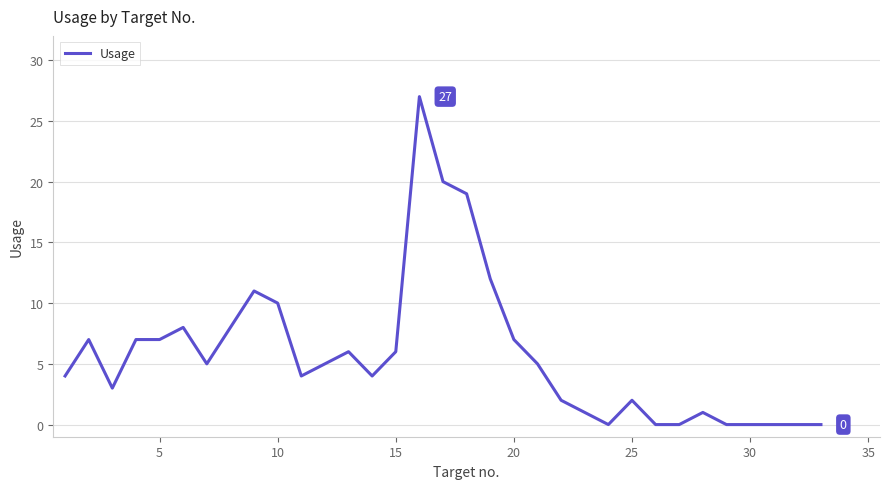

What is the difference between the maximum and minimum values?

27